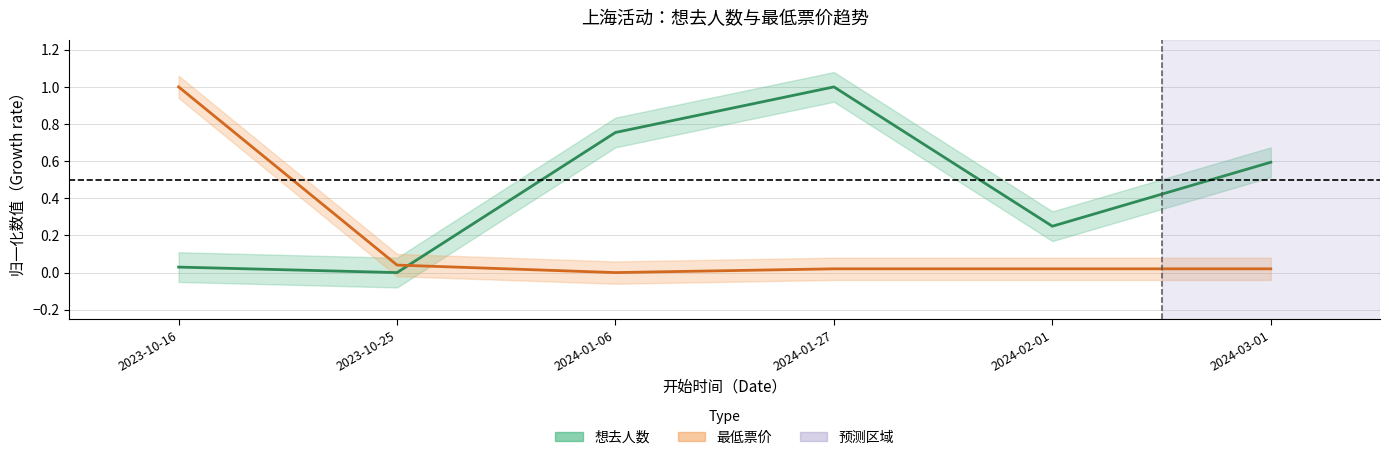

What is the label of the 5th point from the right?

2023-10-25